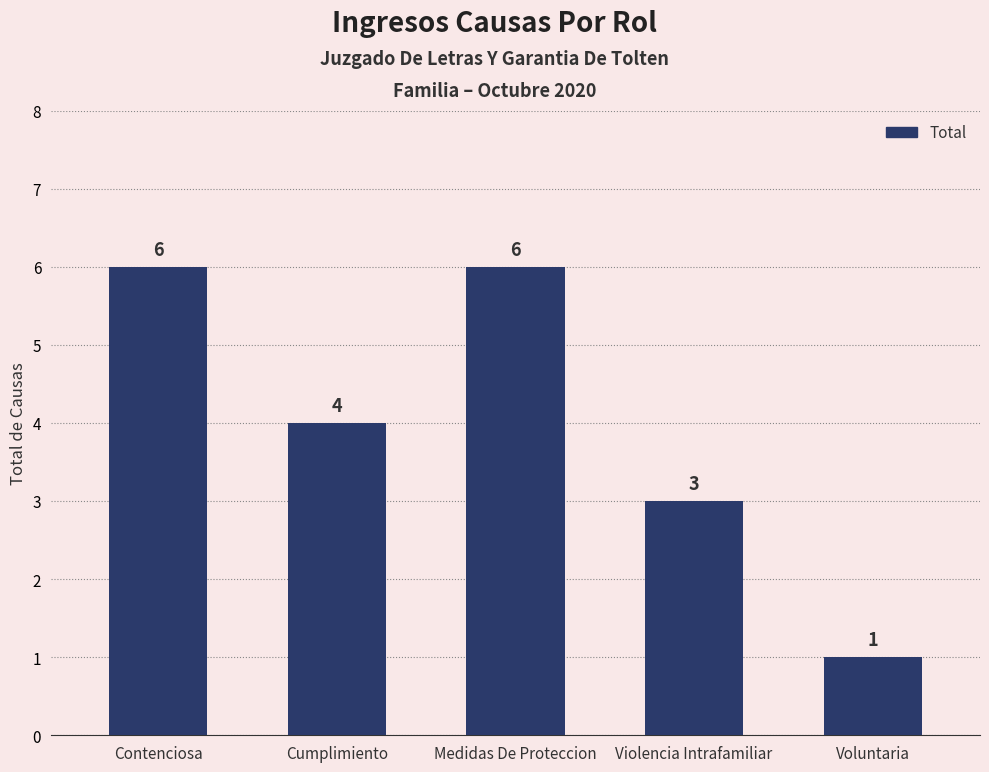

Count the values in the range 3 to 6.

4